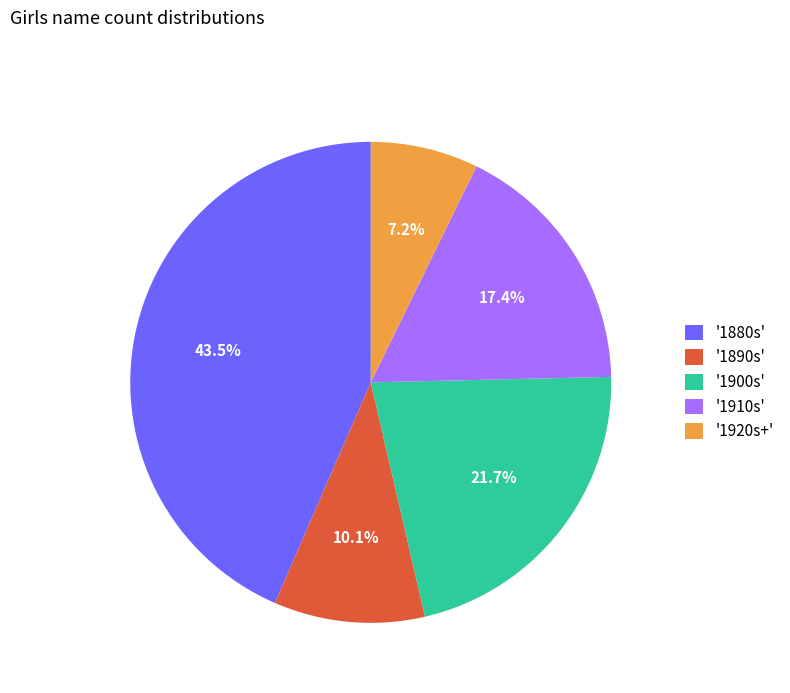

Which category has the biggest portion of the pie?

'1880s'